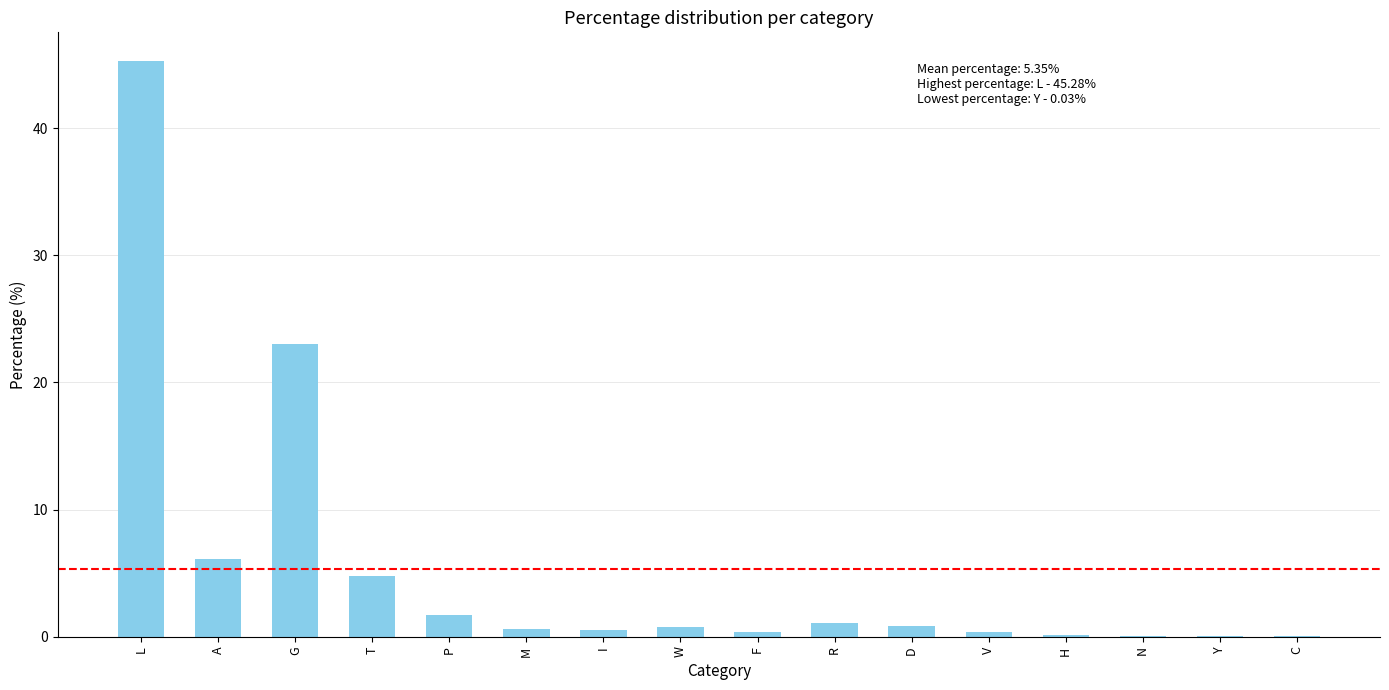

The value at T is 4.8. True or false?

True